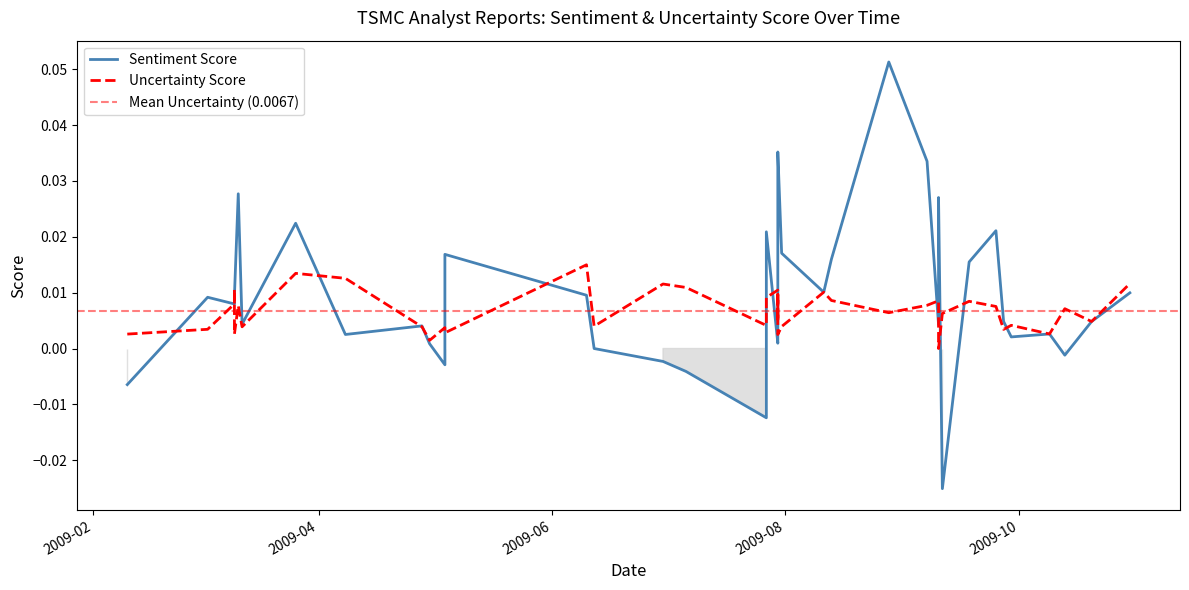

How many values in Sentiment Score are below zero?

7